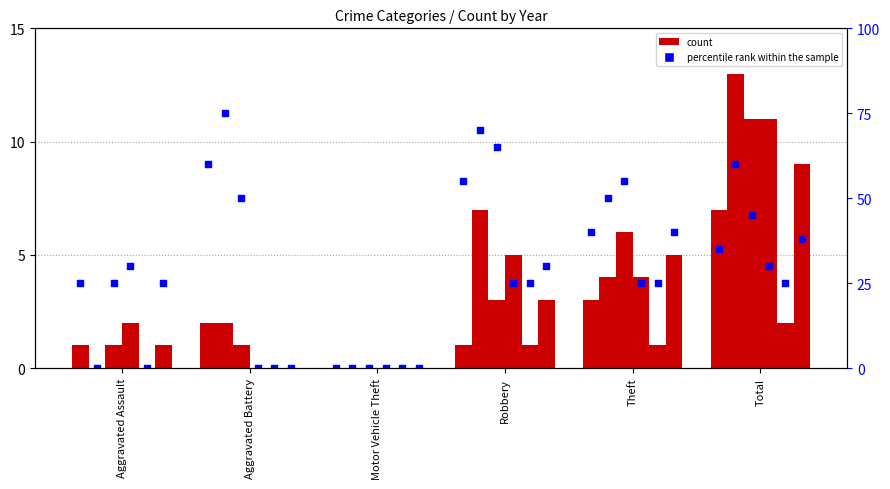

Which has a higher value, Robbery or Aggravated Assault?

Robbery